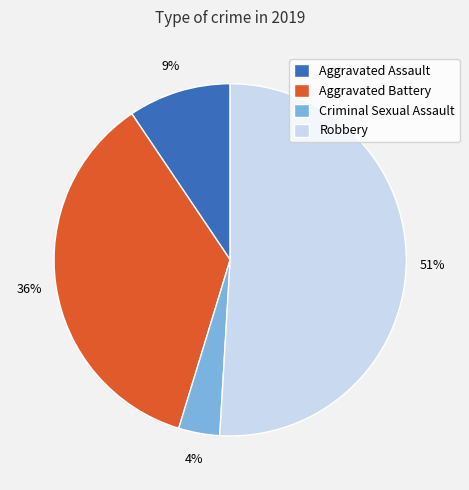

Which slice is the largest?

Robbery